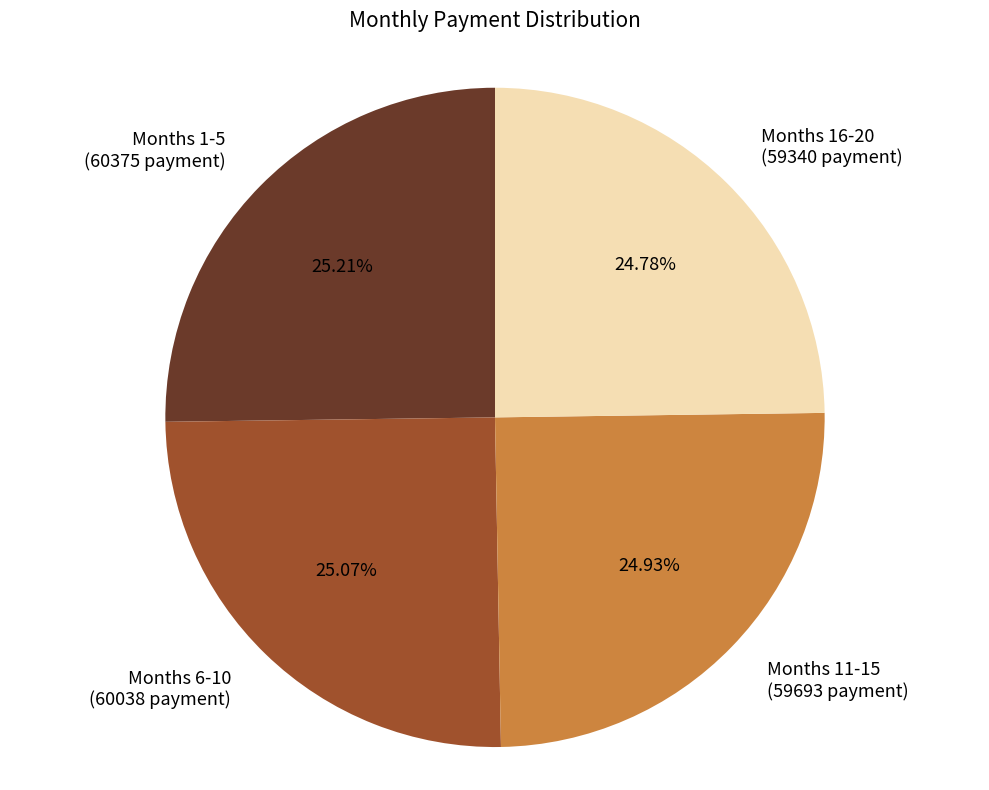

To the nearest percent, what is the average slice percentage?

25%